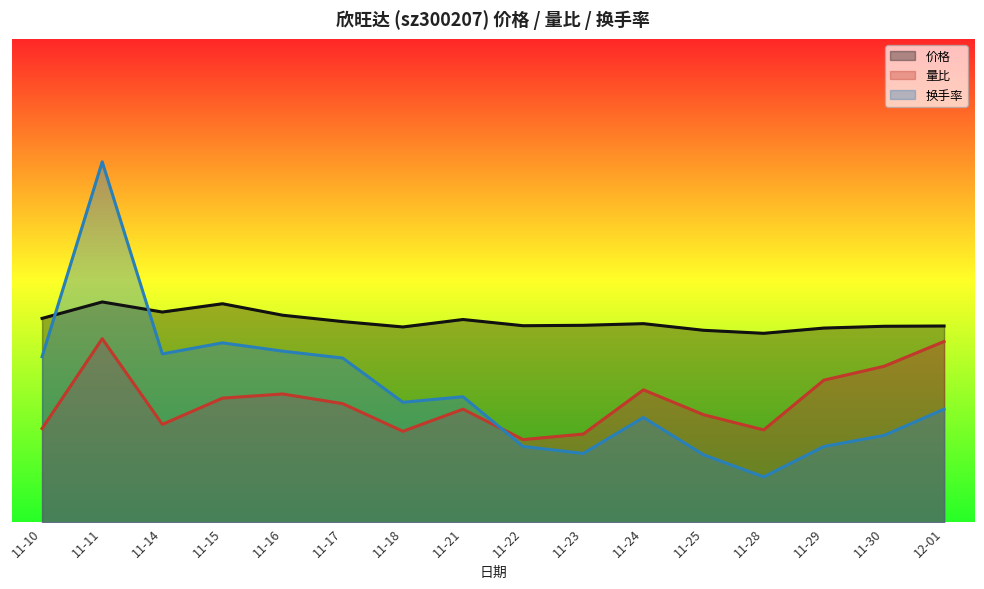

At which label is 量比 closest to 9?

11-15